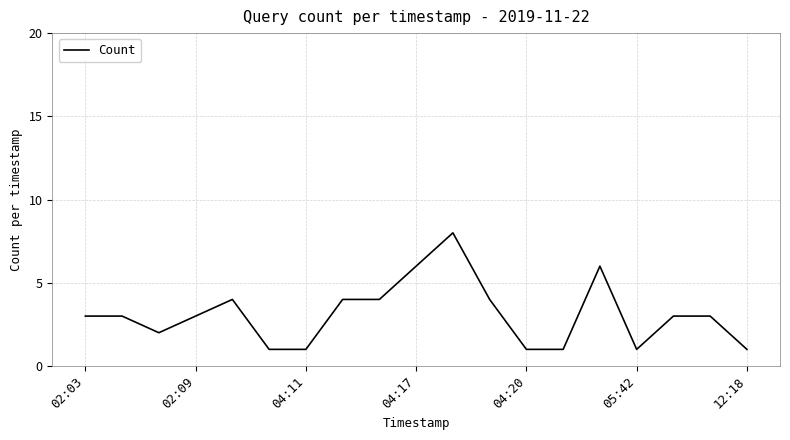

What is the greatest value displayed?

8